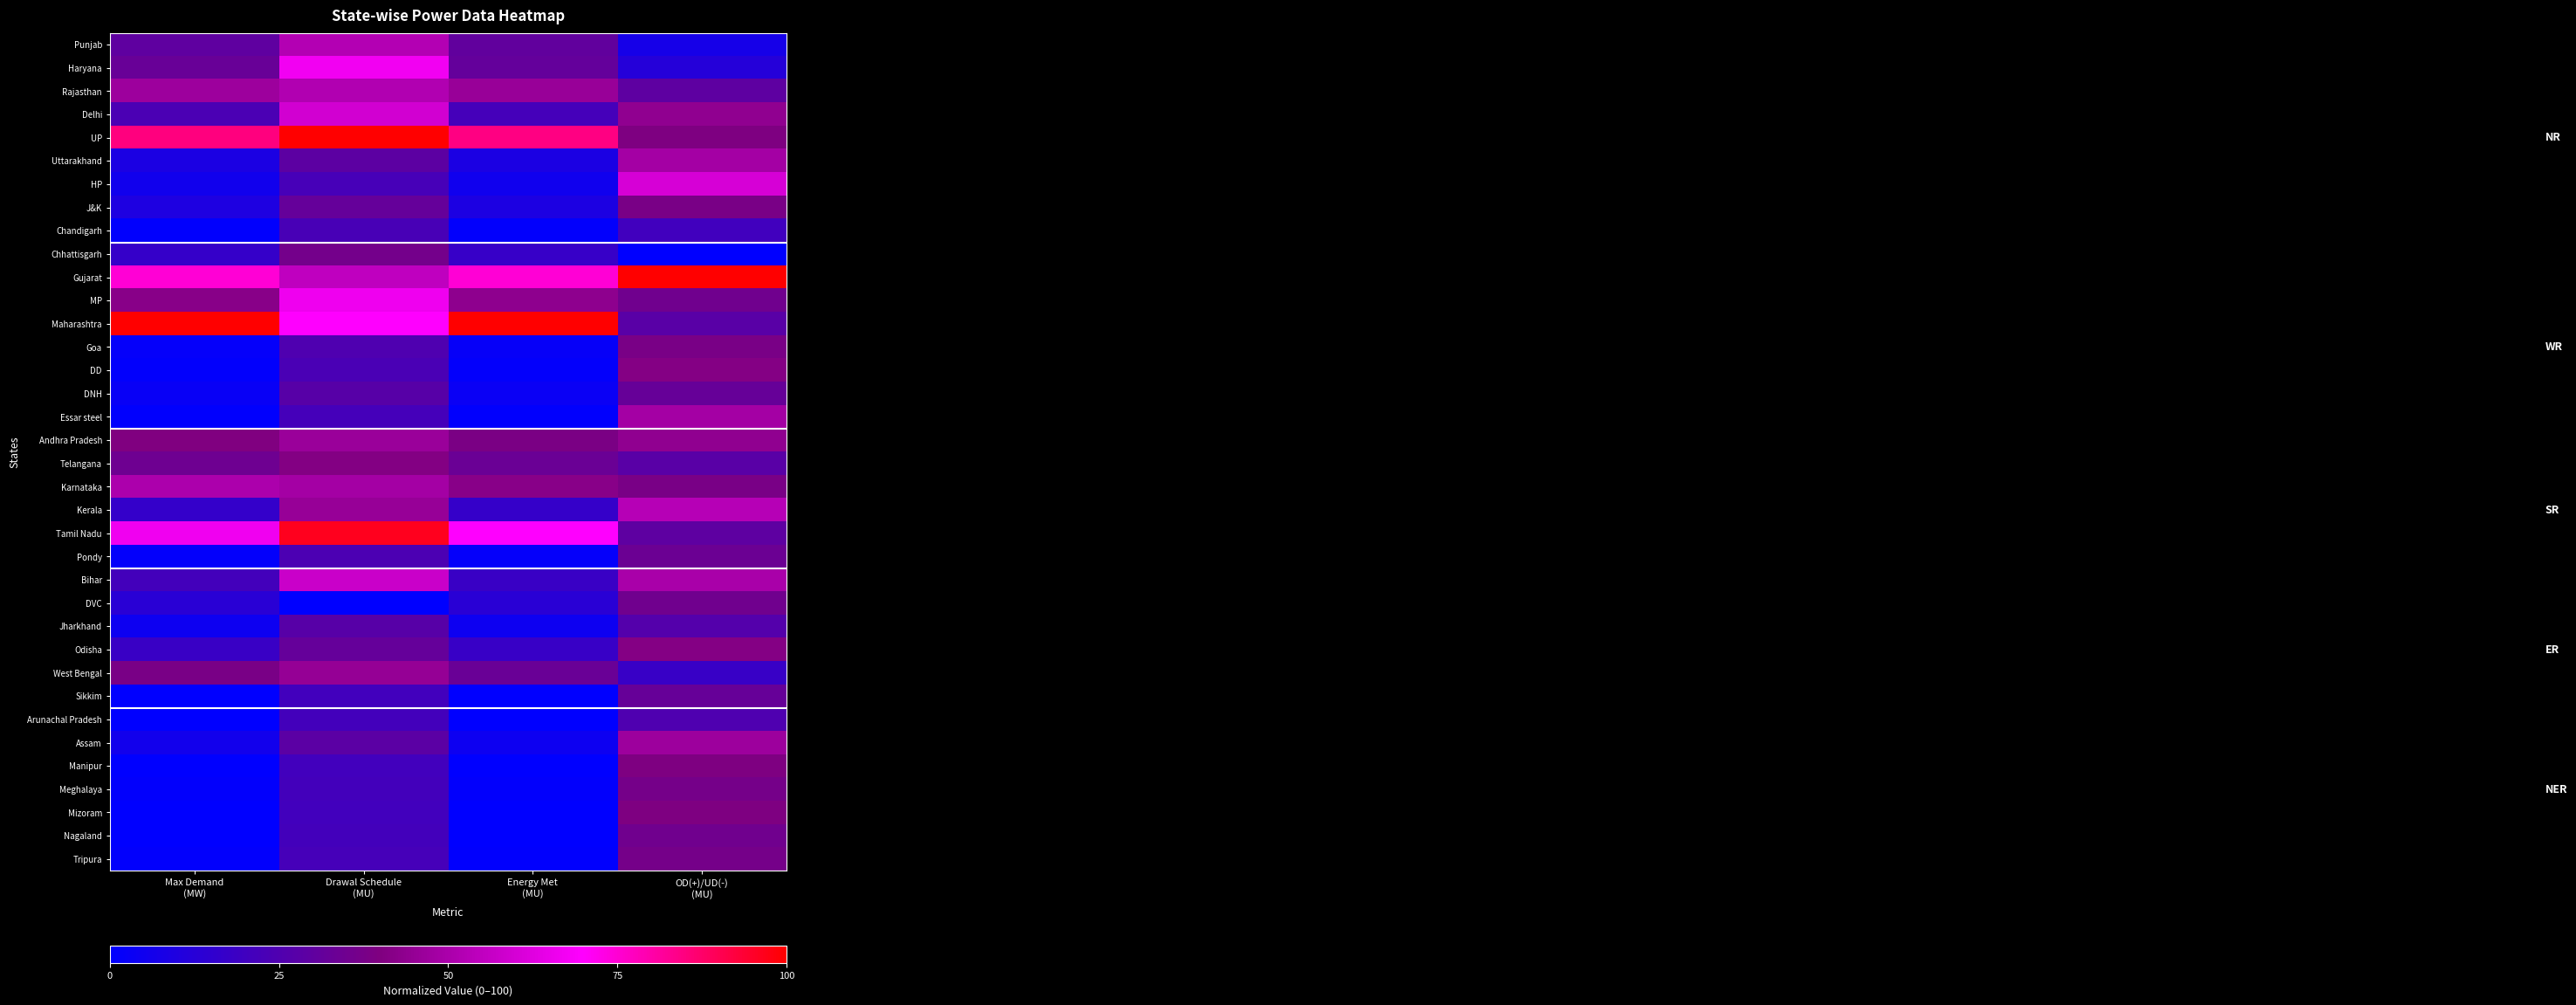

At which category does the chart reach its minimum across all series?

OD(+)/UD(-)
(MU)